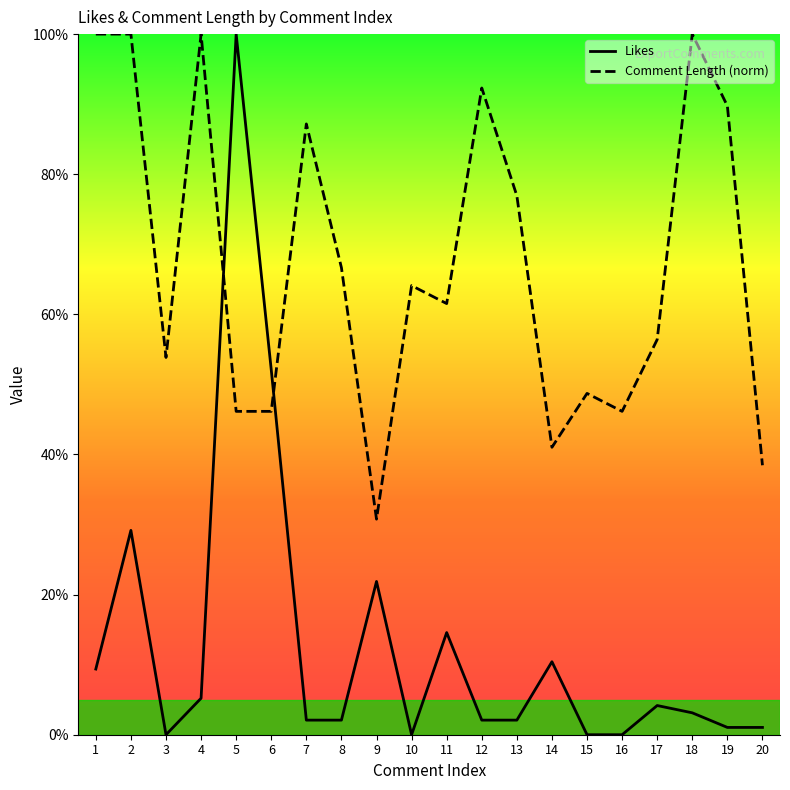

Is it true that Comment_length equals 148.8 at 18?

False